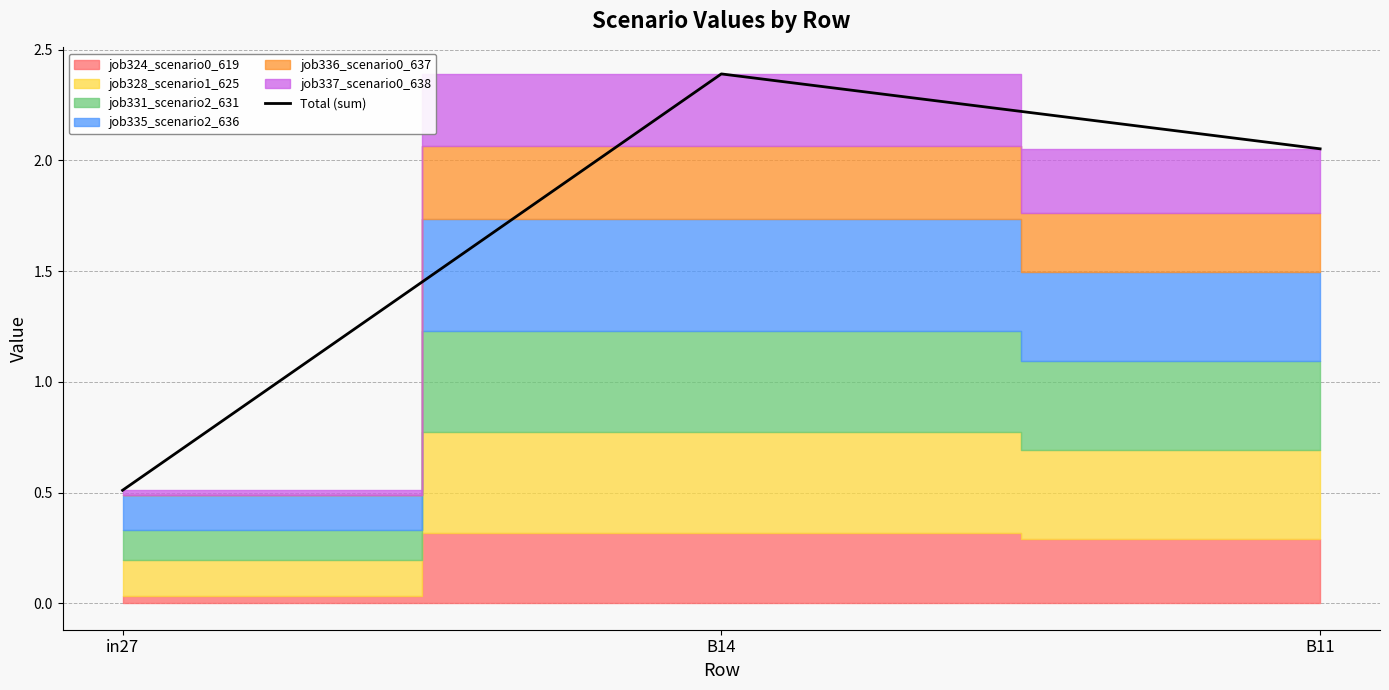

How many values exceed 2?

2